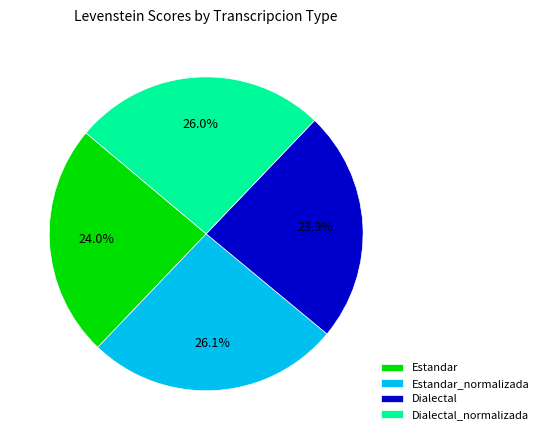

What percentage is NOT represented by Estandar?

76.0%